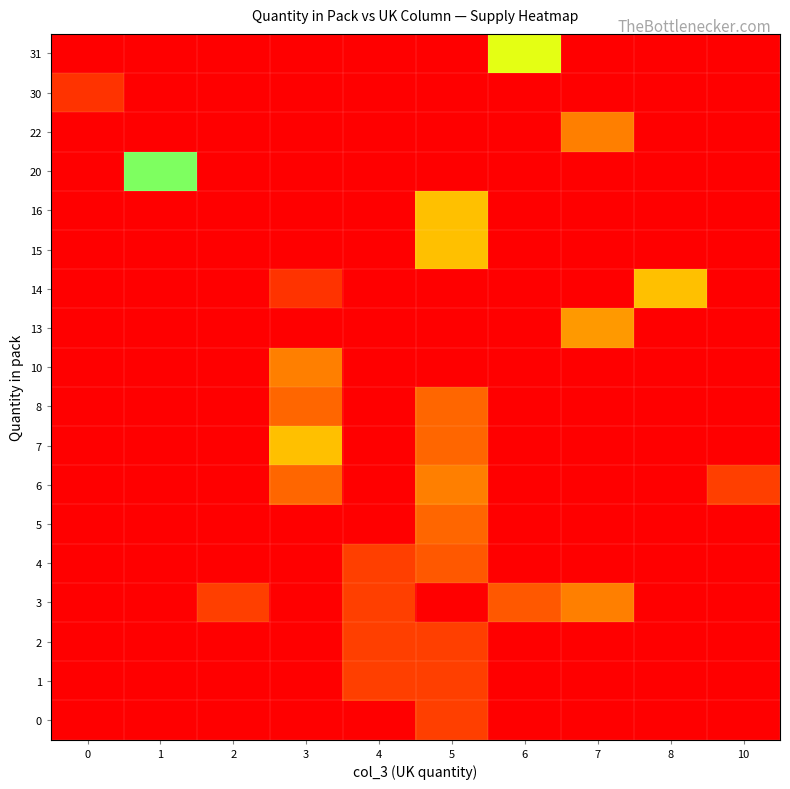

At which category is the sum across all series the highest?

5